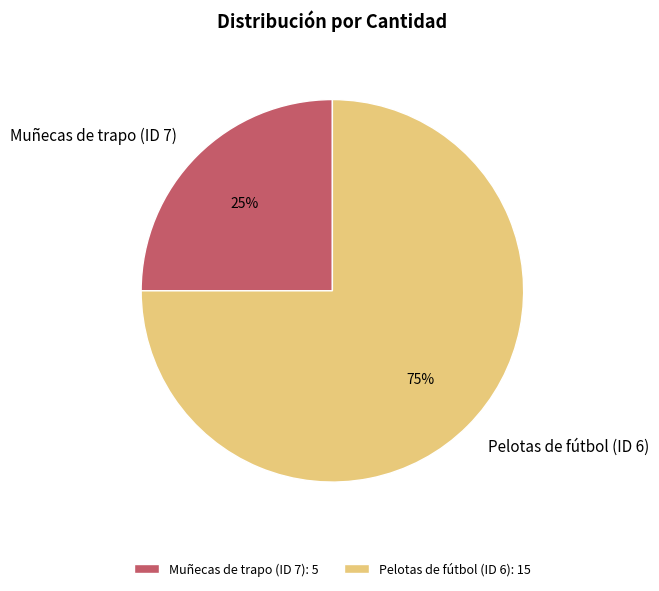

Does Pelotas de fútbol (ID 6) account for over 50% of the chart?

Yes